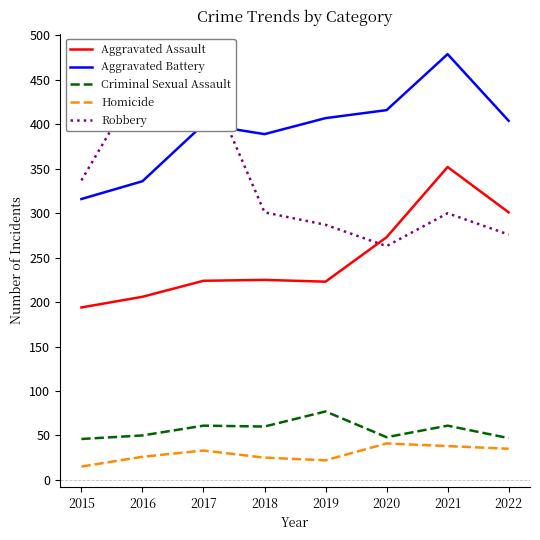

True or false: Criminal Sexual Assault and Aggravated Battery intersect in this chart.

False